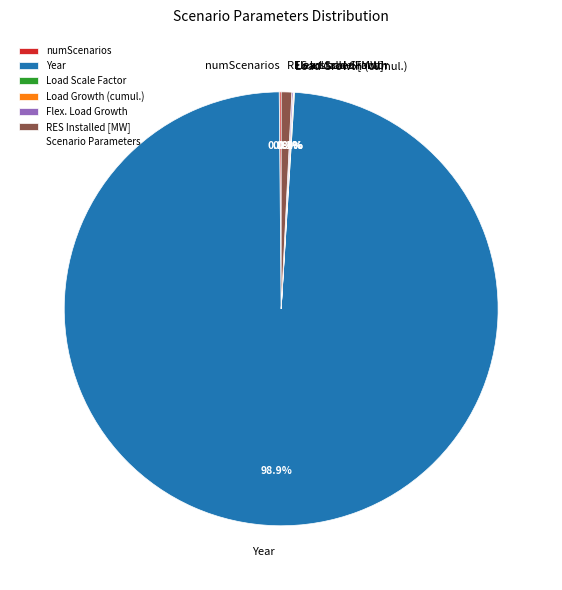

Does any single category account for the majority?

Yes